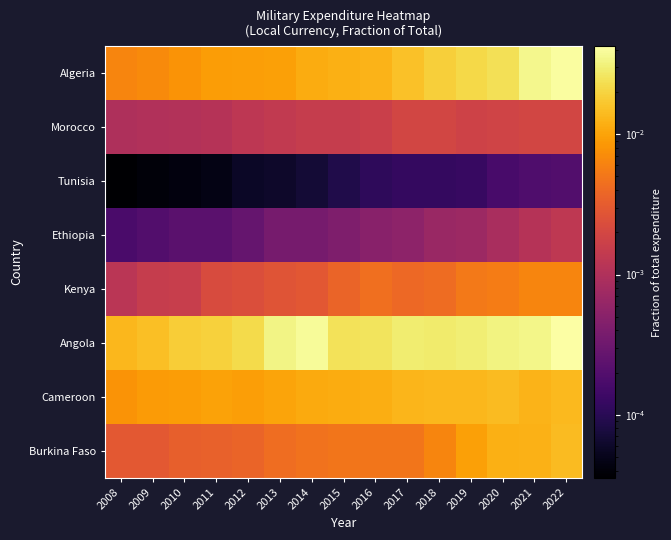

Rank the series at 2019 from lowest to highest value.

Tunisia, Ethiopia, Morocco, Kenya, Burkina Faso, Cameroon, Algeria, Angola